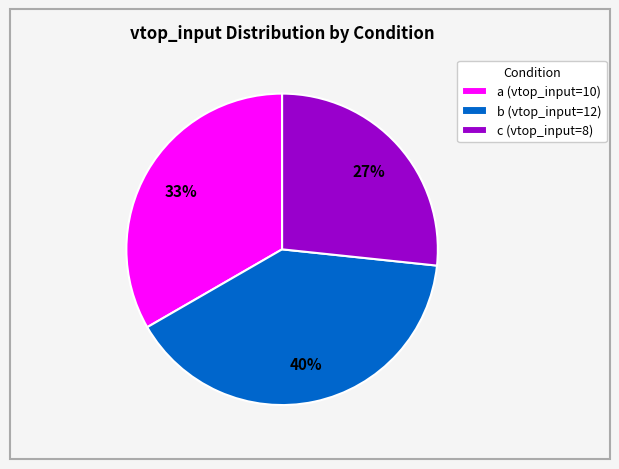

What is the ratio of the value at b (vtop_input=12) to the value at a (vtop_input=10)?

1.2